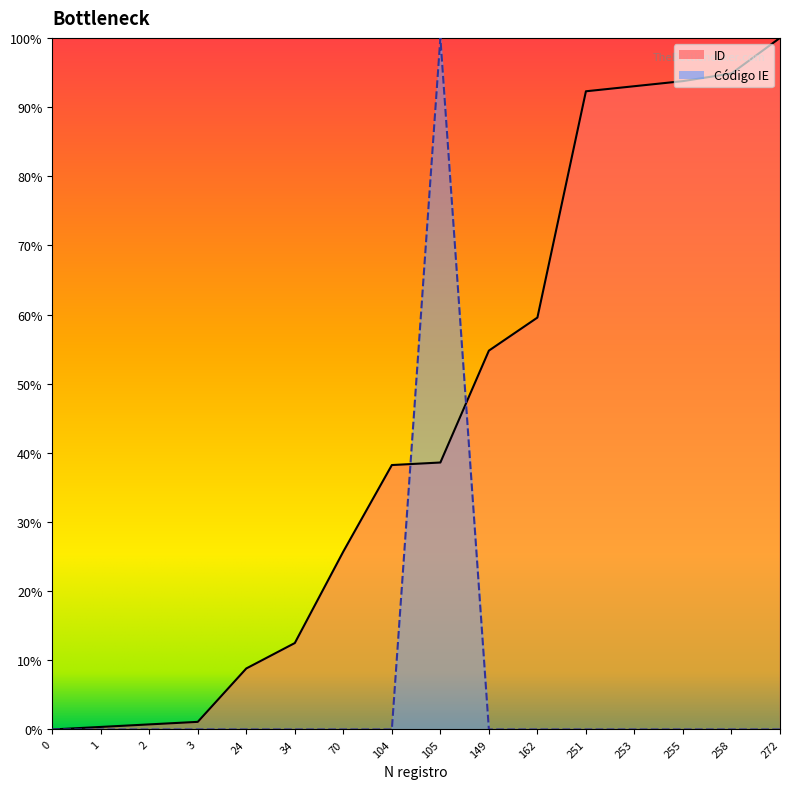

List the labels in order of Código IE value, largest first.

105, 3, 0, 2, 251, 1, 34, 70, 24, 253, 149, 162, 272, 104, 255, 258